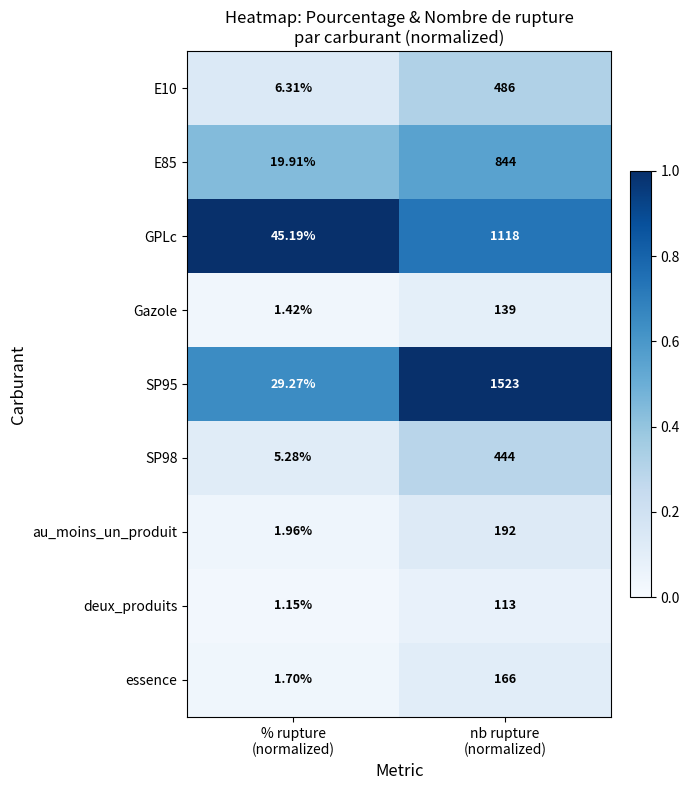

What is the maximum value shown in the chart?

1523.0